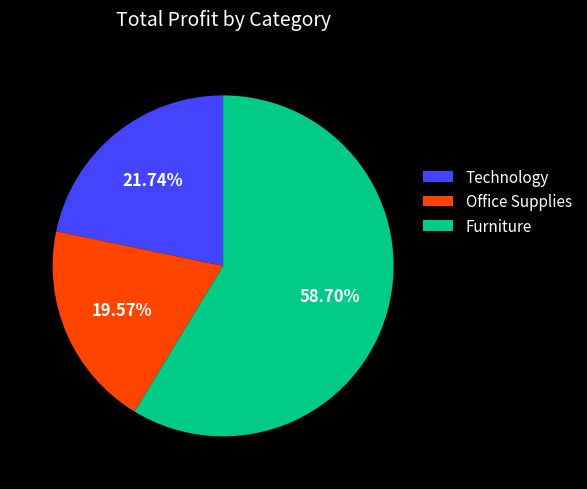

Do Office Supplies and Furniture together represent more than half of the pie?

Yes